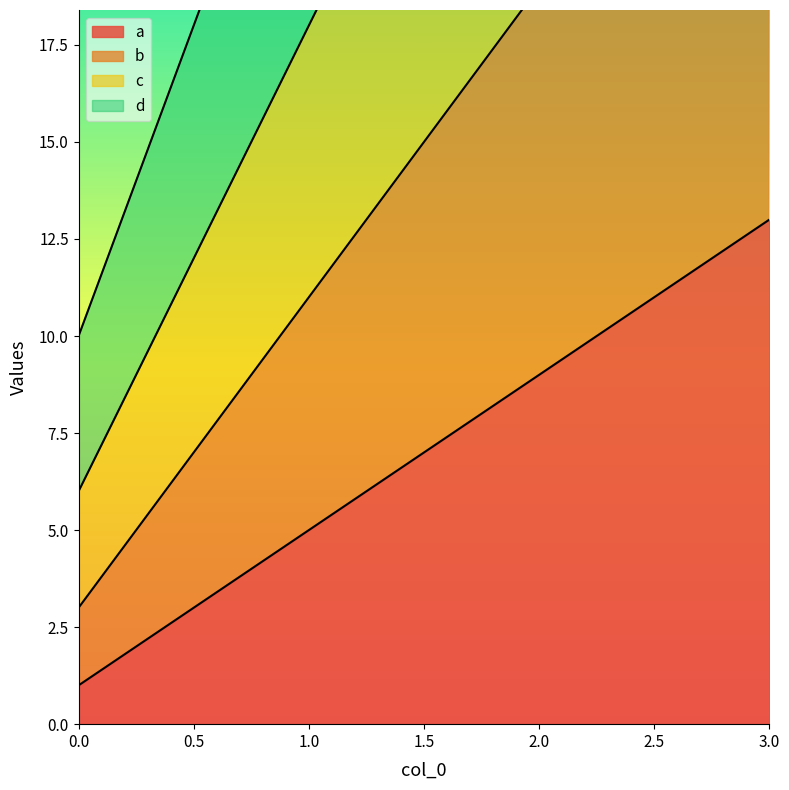

Between 0 and 1, which is larger?

1